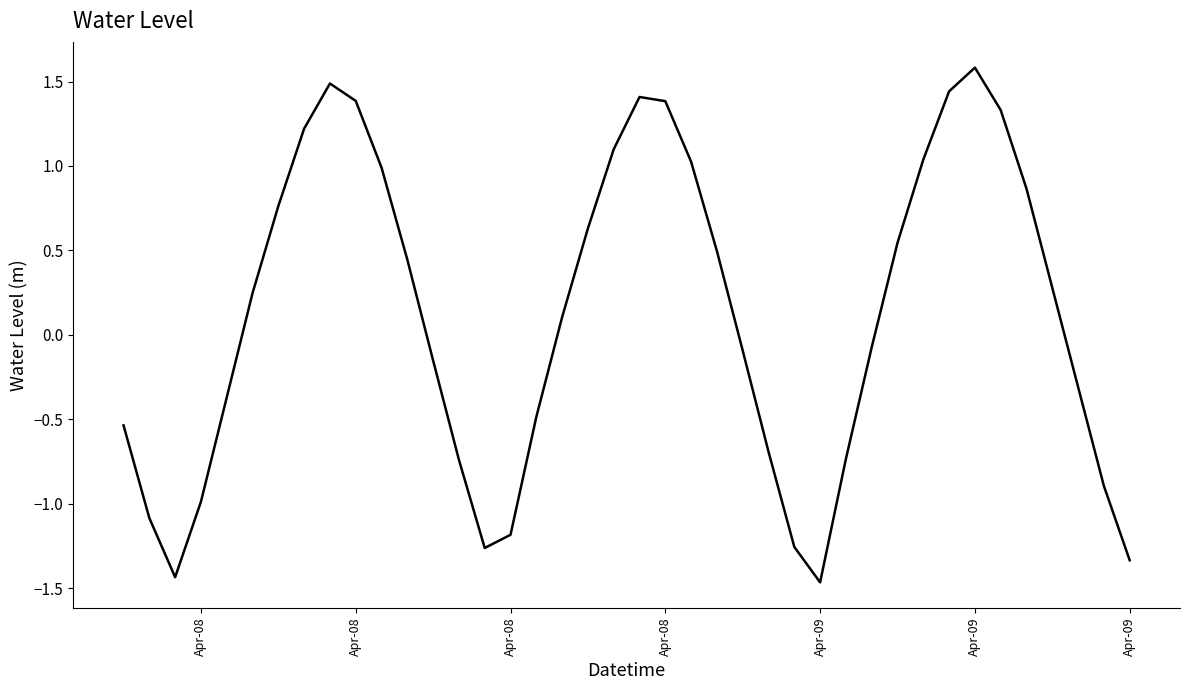

What is the difference between the maximum and minimum values?

3.0